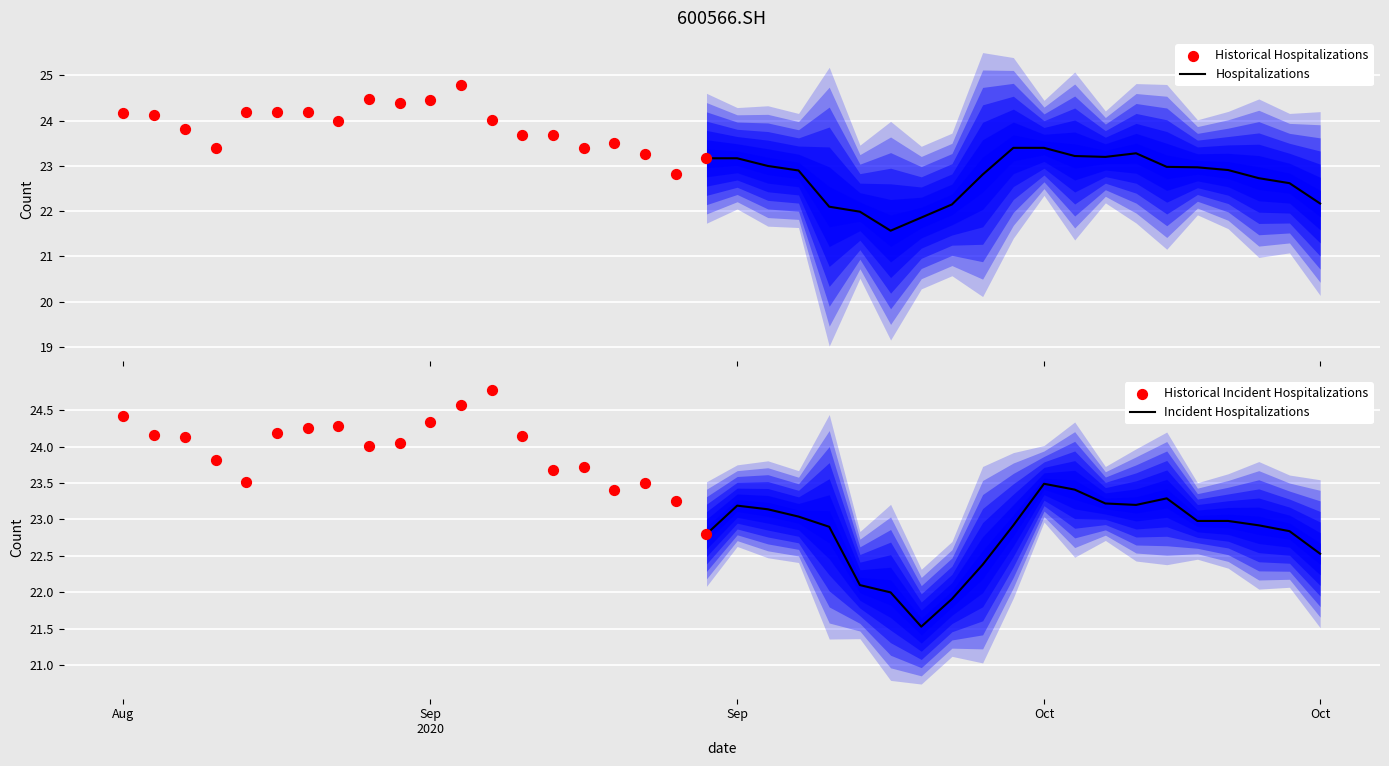

What is the highest value of the Hospitalizations series?

23.4